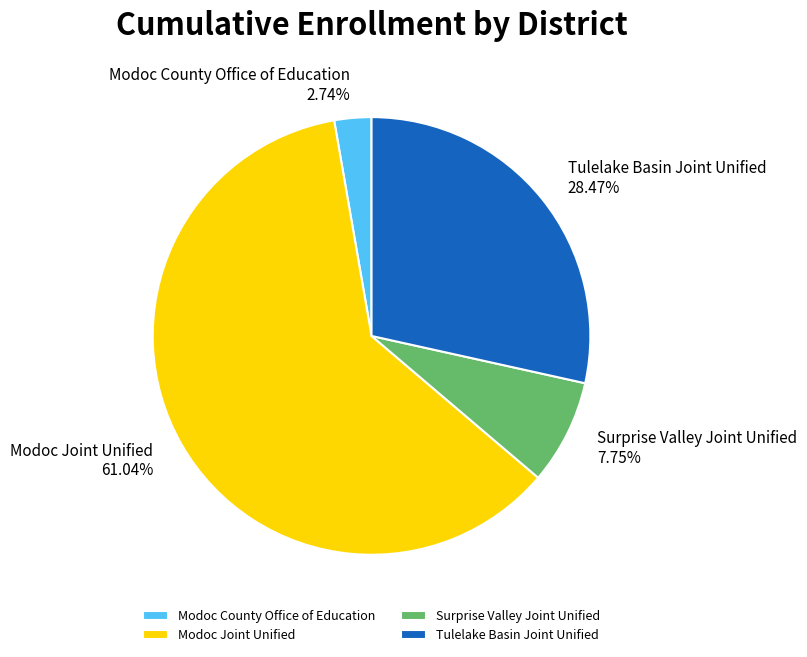

How many segments does this pie chart have?

4